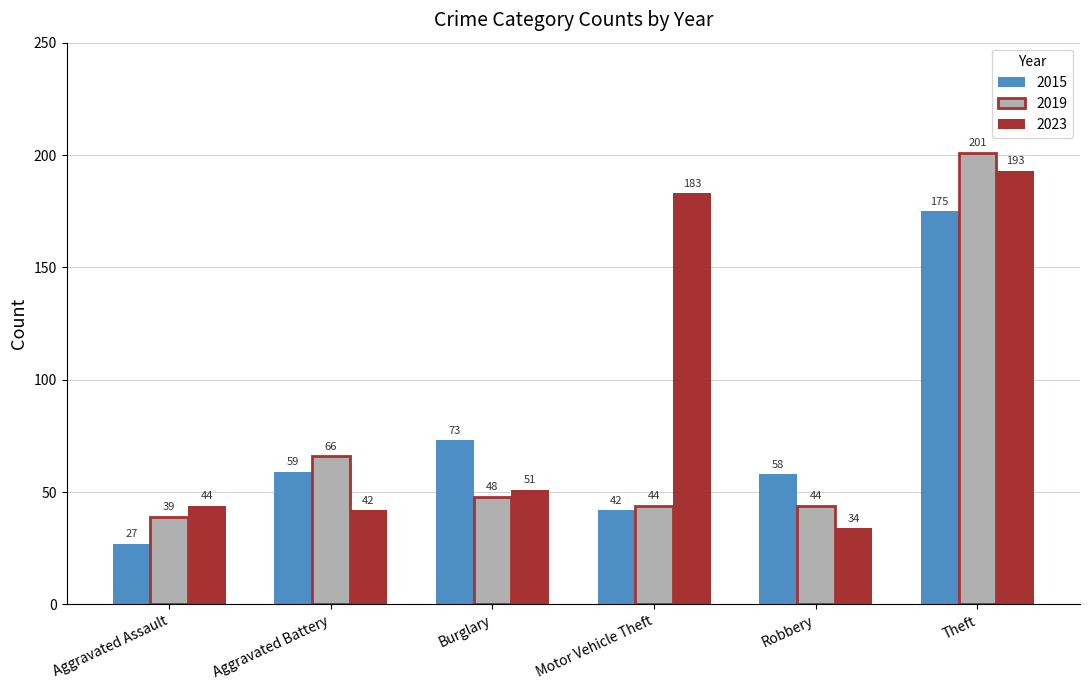

Where does the 2019 series first go above 48?

Aggravated Battery